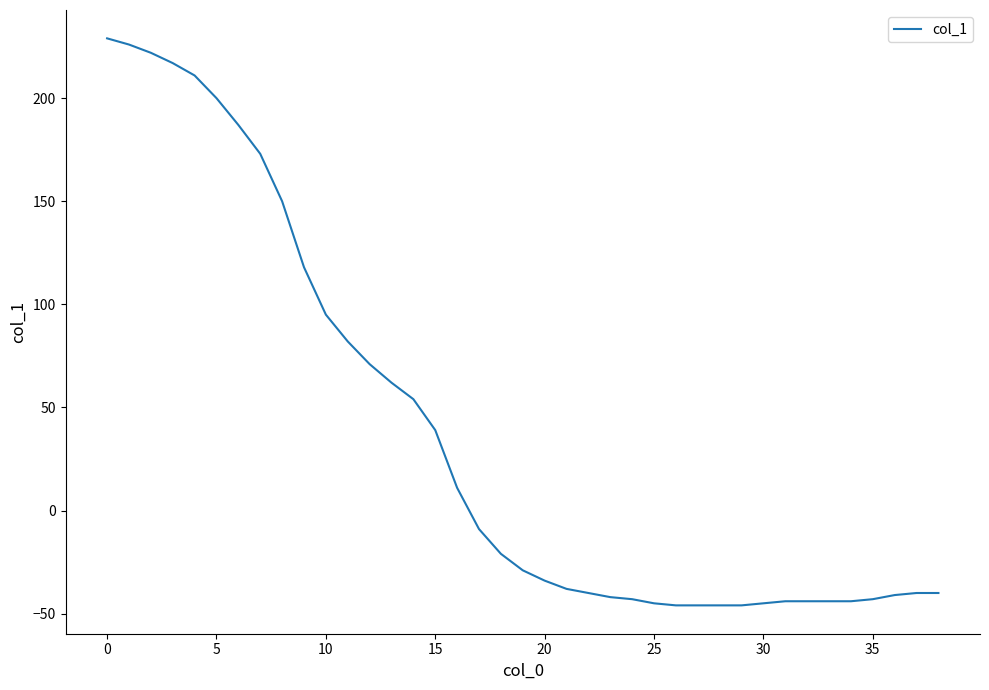

What is the maximum value shown in the chart?

229